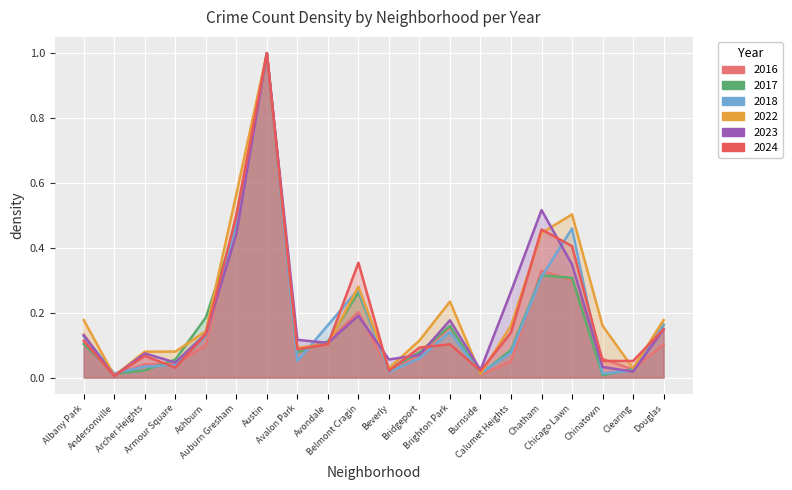

Does the chart display data point markers on the line(s)?

No